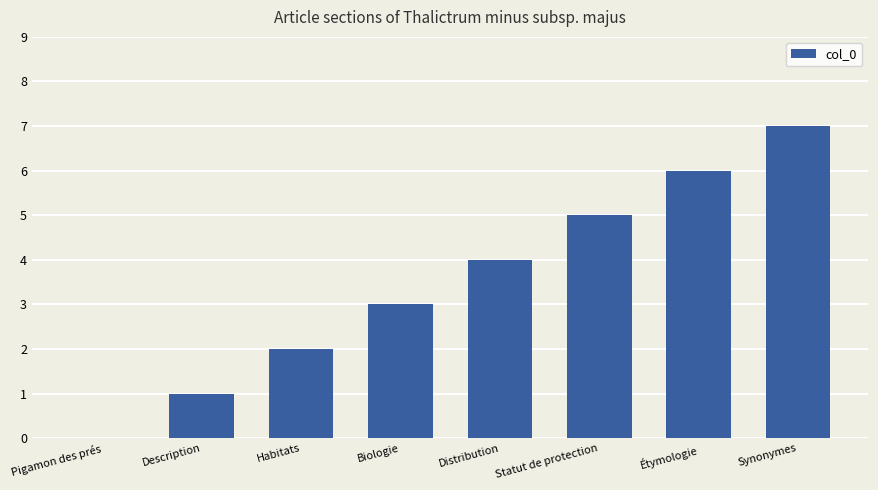

What is the change in value from Pigamon des prés to Habitats?

+2